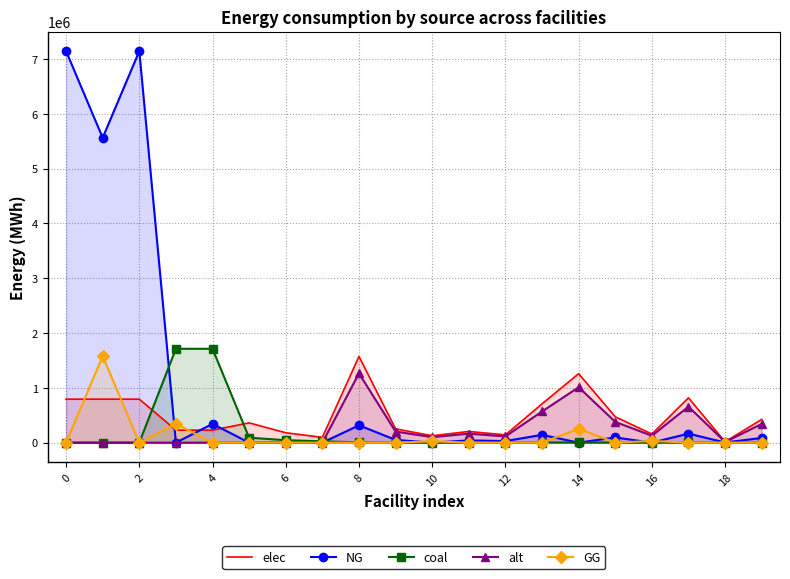

True or false: NG has a value of 0.0 at 10.

True